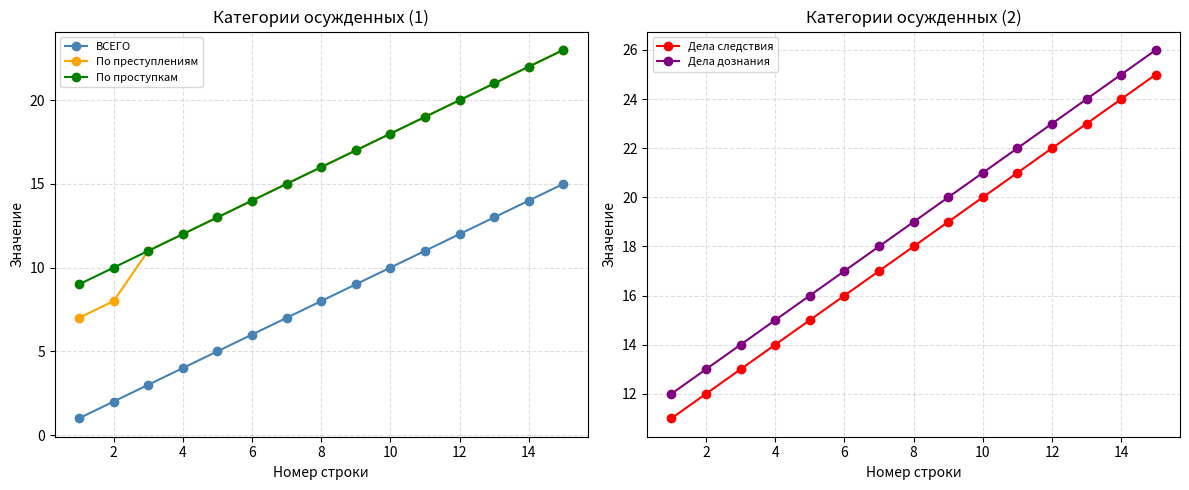

What is the average value of the ВСЕГО series?

8